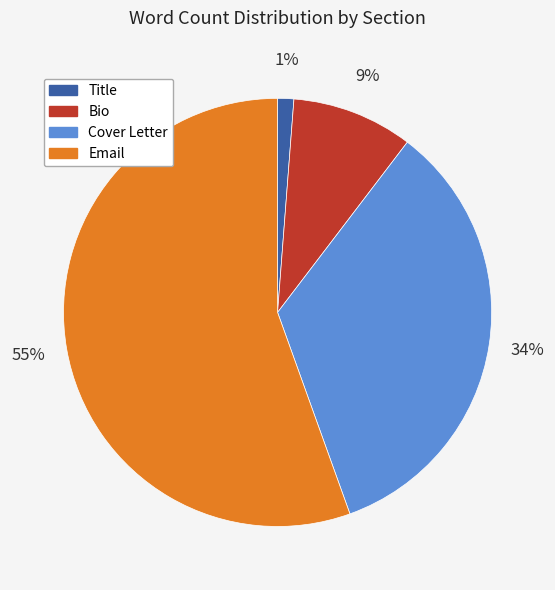

Is there a majority slice in this chart?

Yes